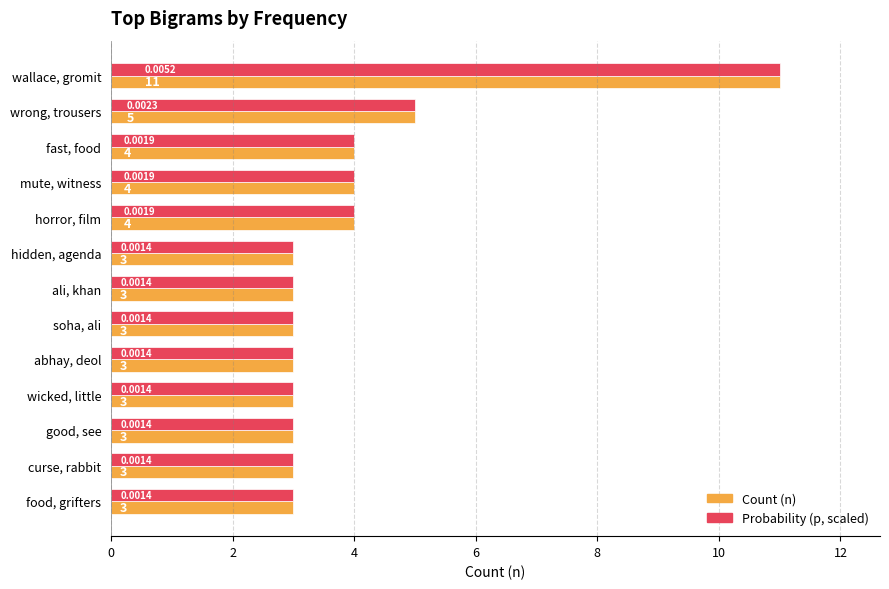

Which category has the highest value in the Count (n) series?

wallace, gromit